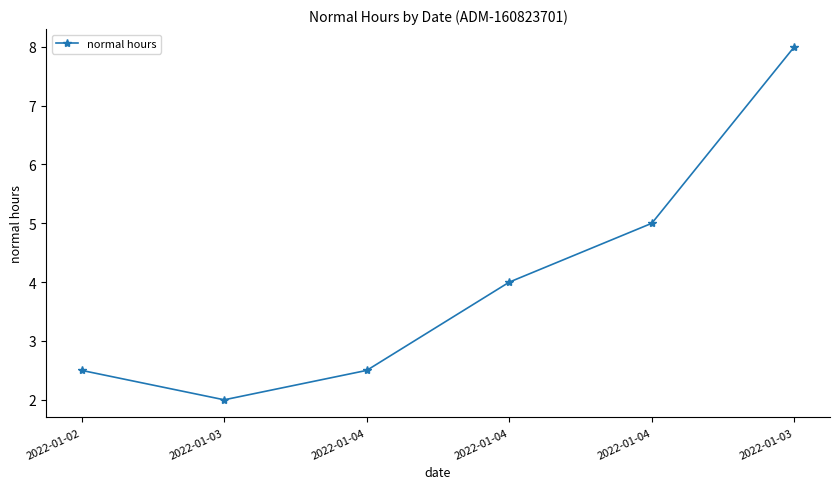

Where does the data first go above 4?

2022-01-04